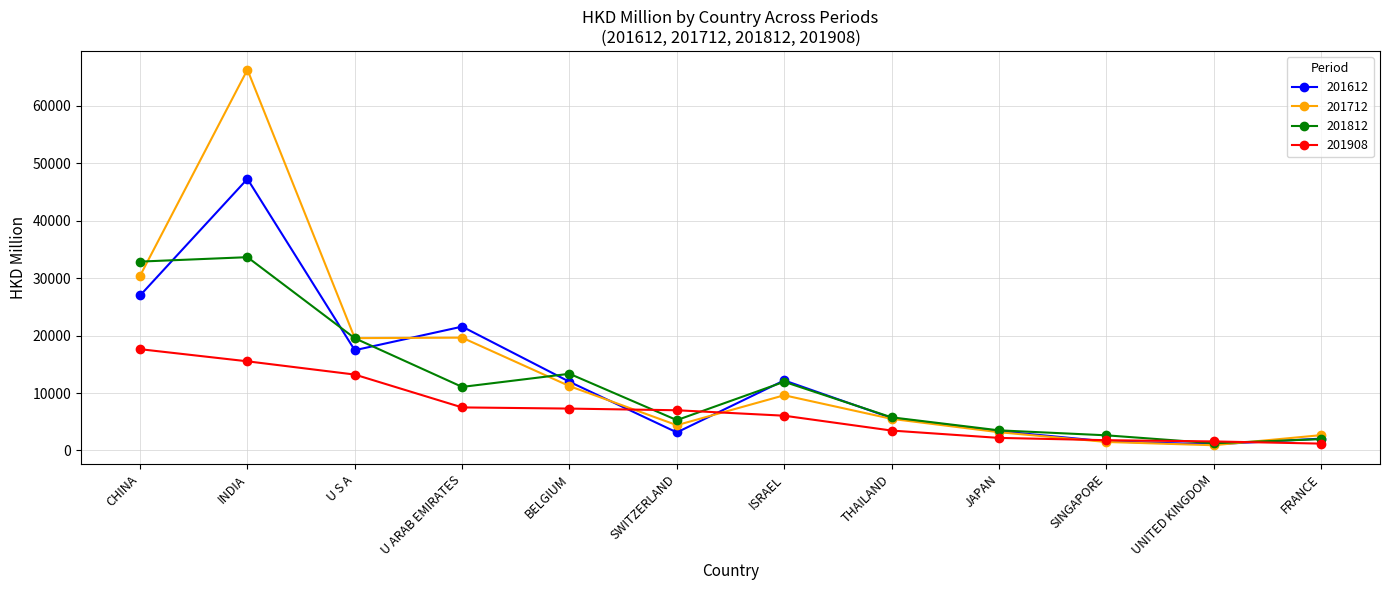

What is the label of the 3rd point from the left?

U S A